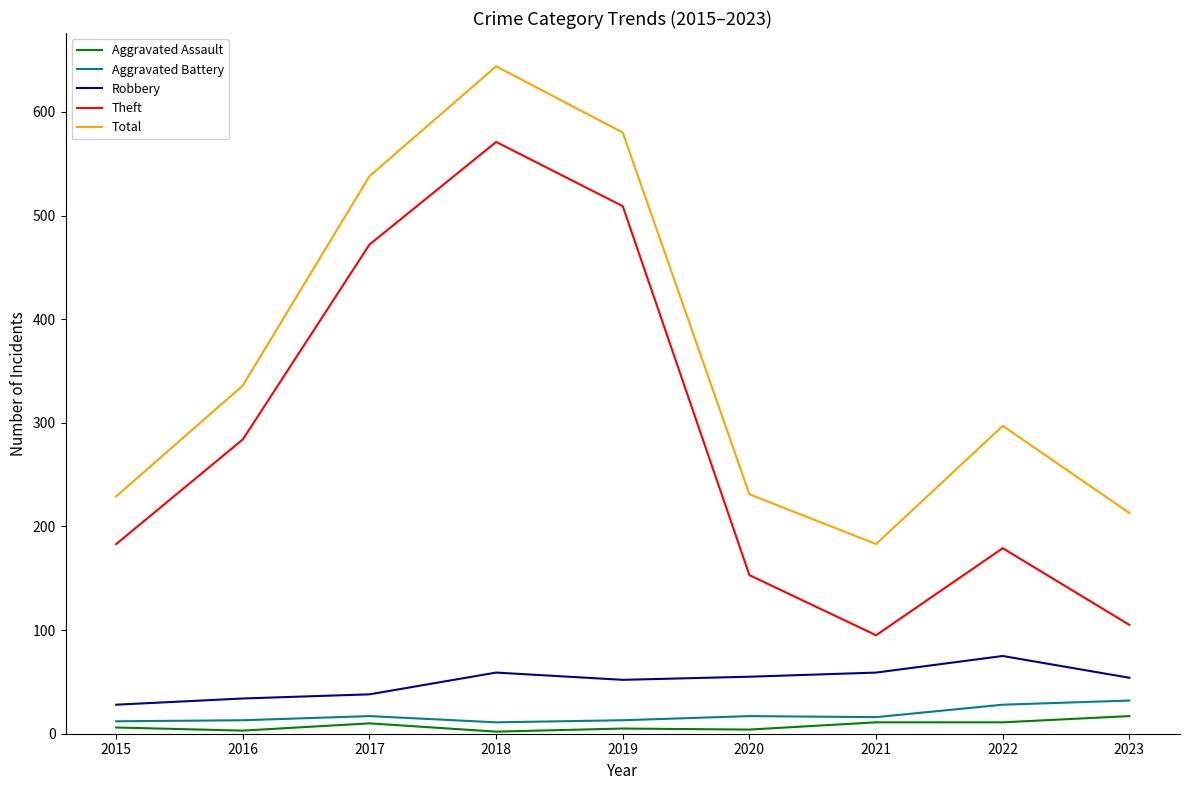

What is the spread (max minus min) of values at 2023?

196